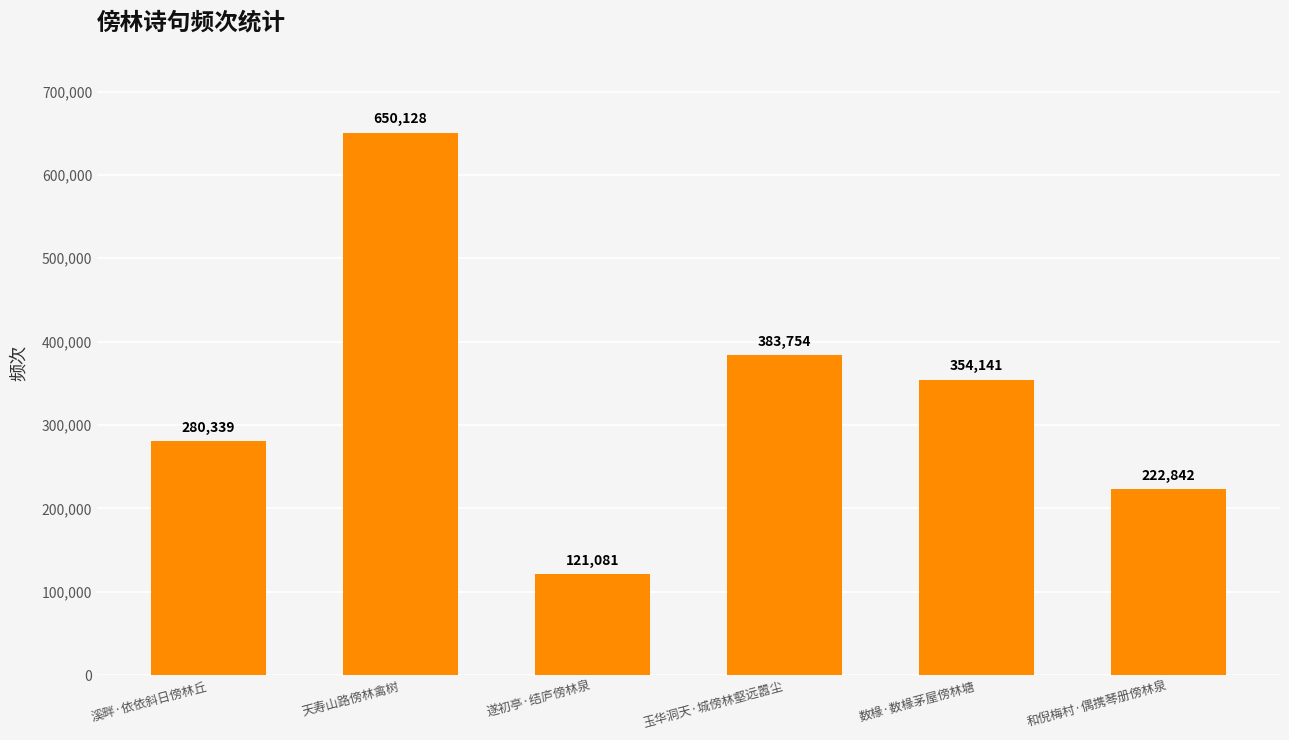

Reading left to right, extract all data points from this chart.

280339	650128	121081	383754	354141	222842